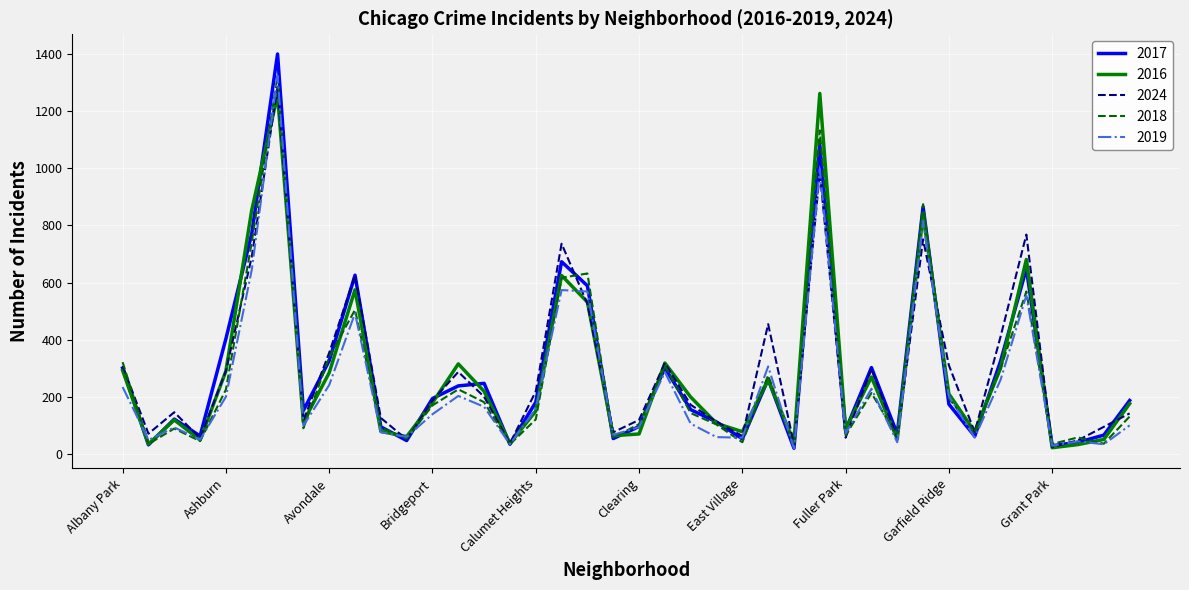

What is the greatest value displayed?

1399